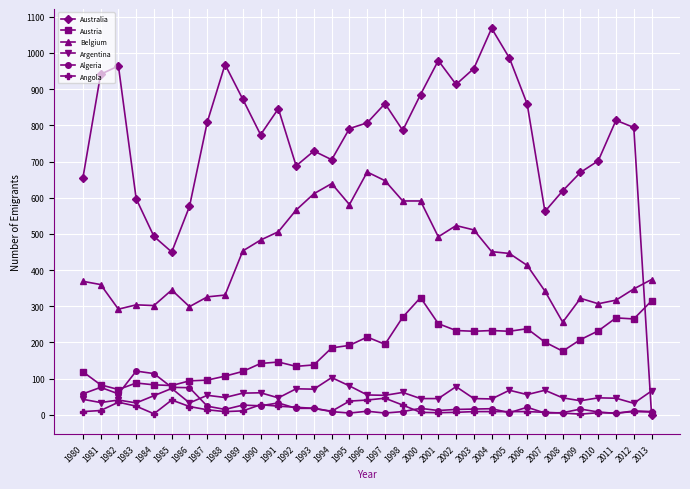

True or false: Austria has more than 1 interior local peaks.

True